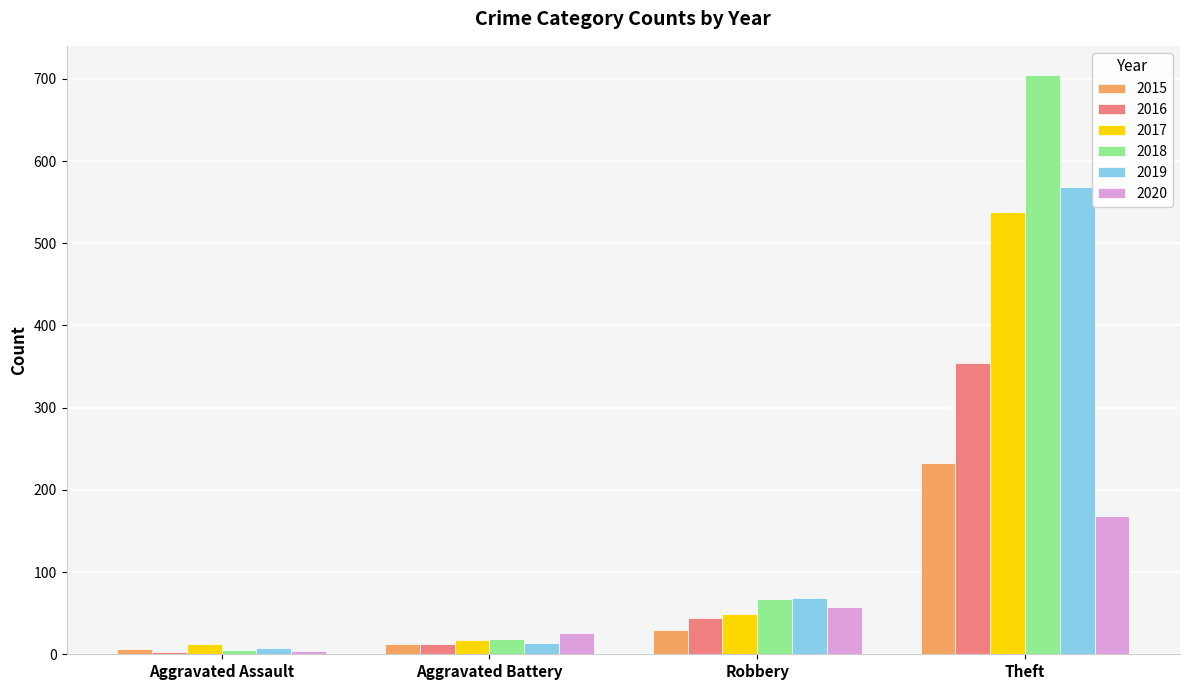

Which series has the widest spread of values?

2018